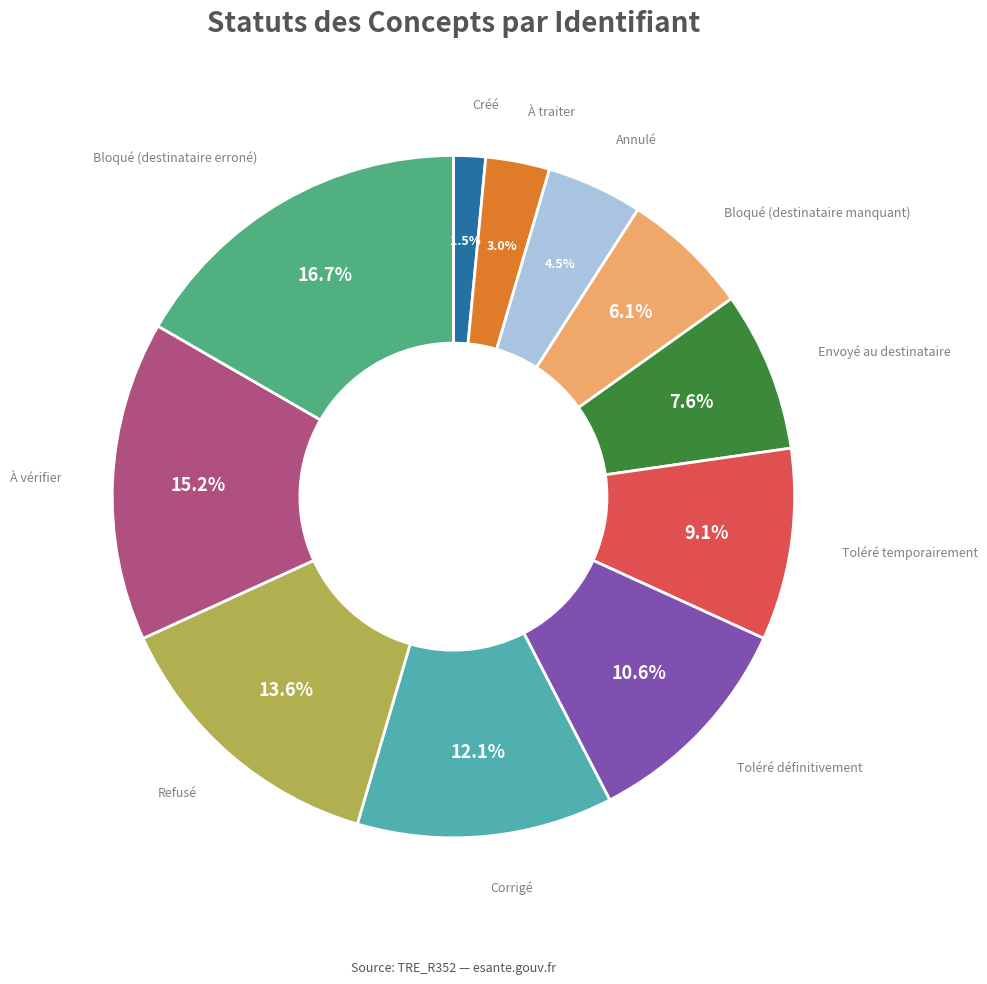

Is there any slice that represents more than half of the pie?

No